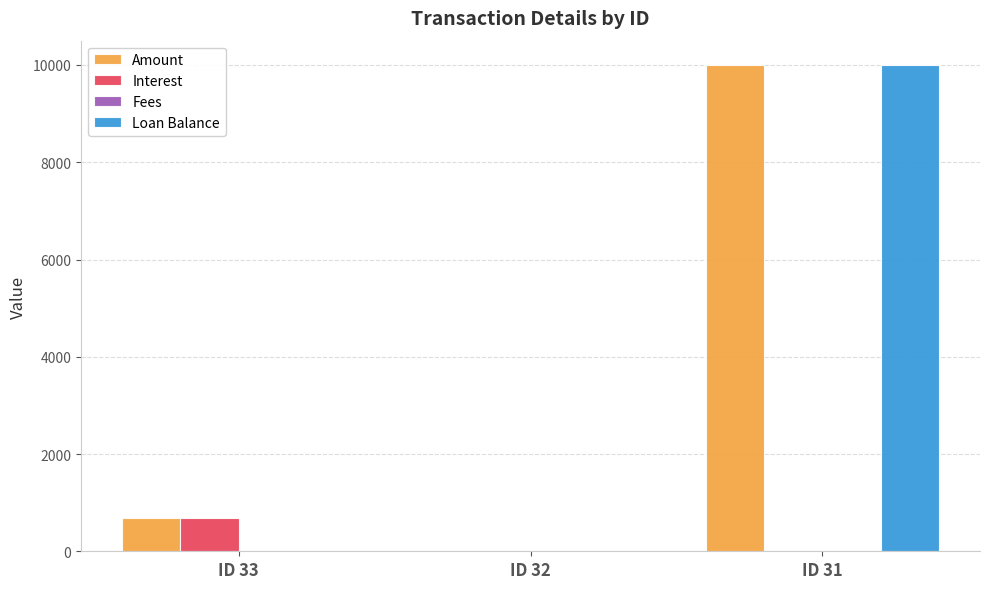

What is the maximum value for Loan Balance?

10000.0